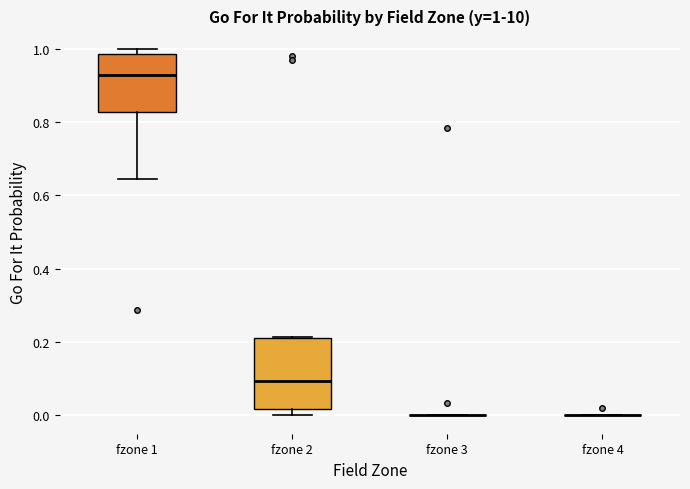

Which box is the tallest, from its lower edge to its upper edge?

fzone 2